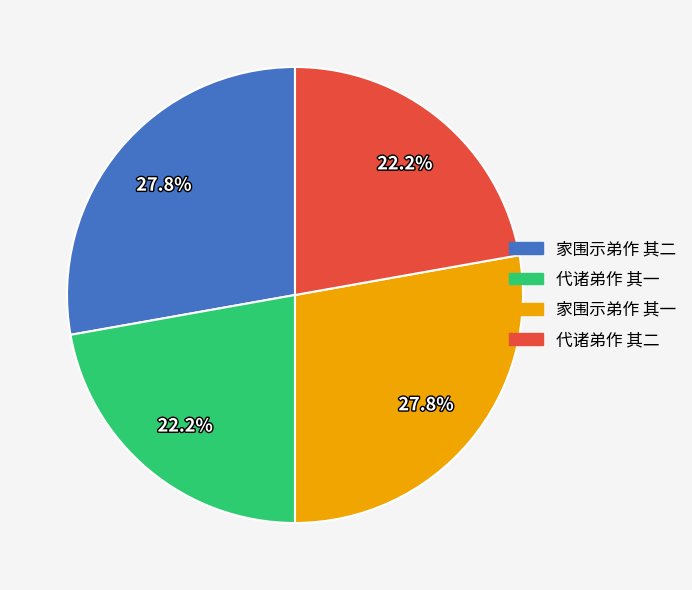

True or false: 代诸弟作 其一 accounts for 31% of the total.

False